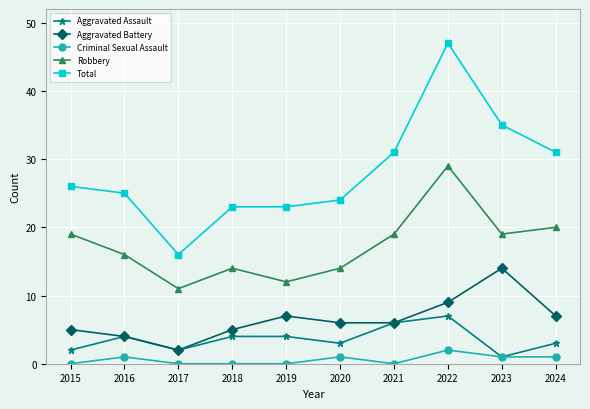

Which category has the highest value in the Total series?

2022